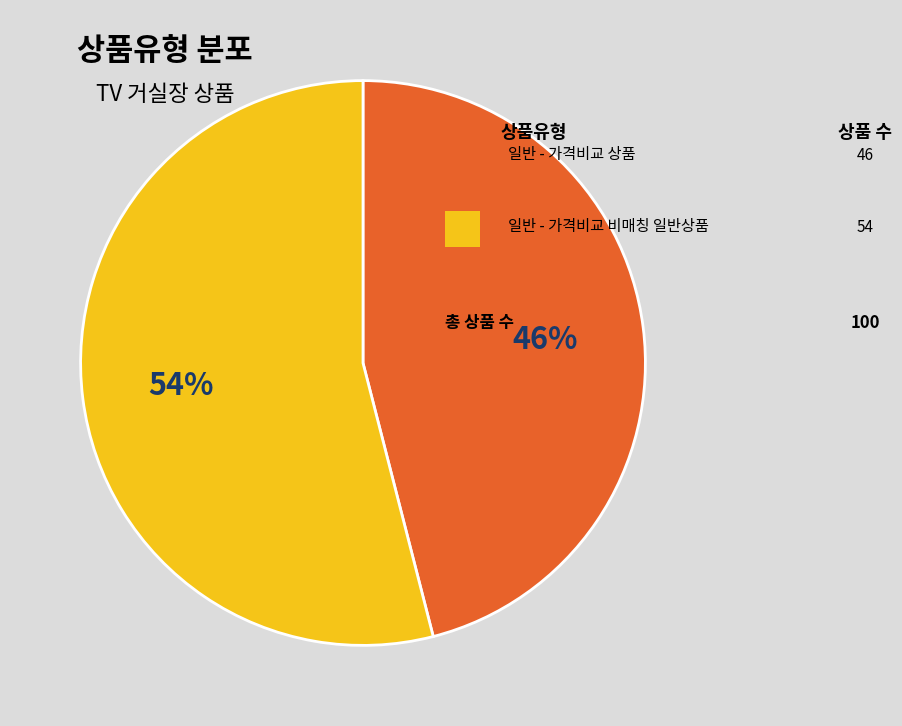

To the nearest percent, what is the average slice percentage?

50%